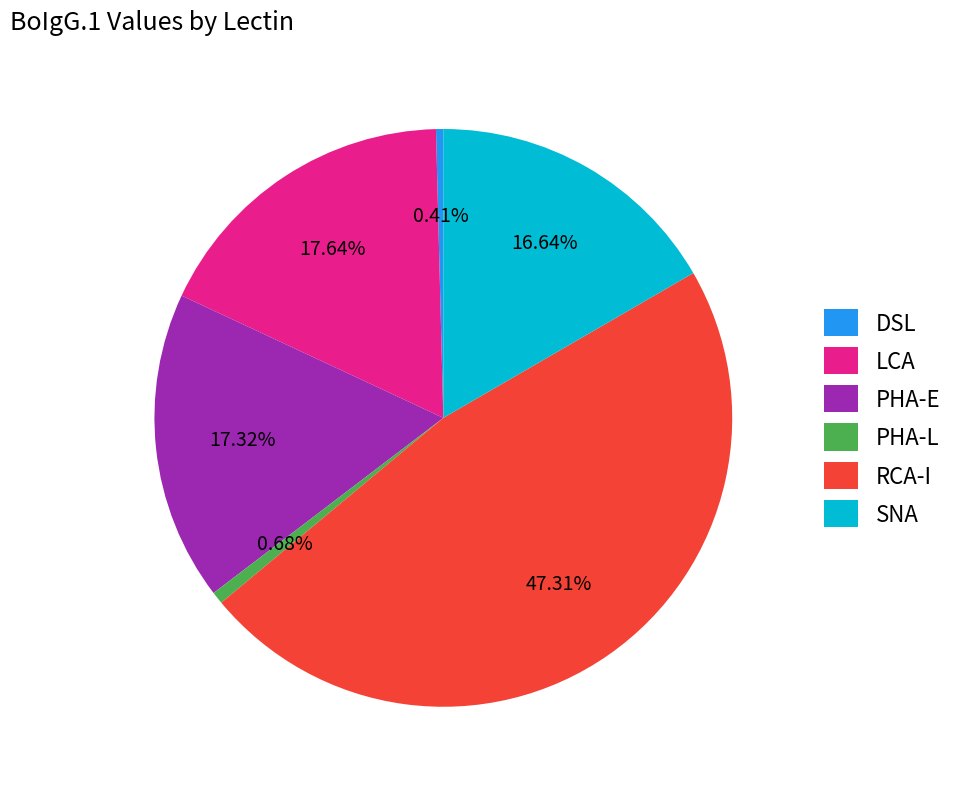

Does any single category account for the majority?

No